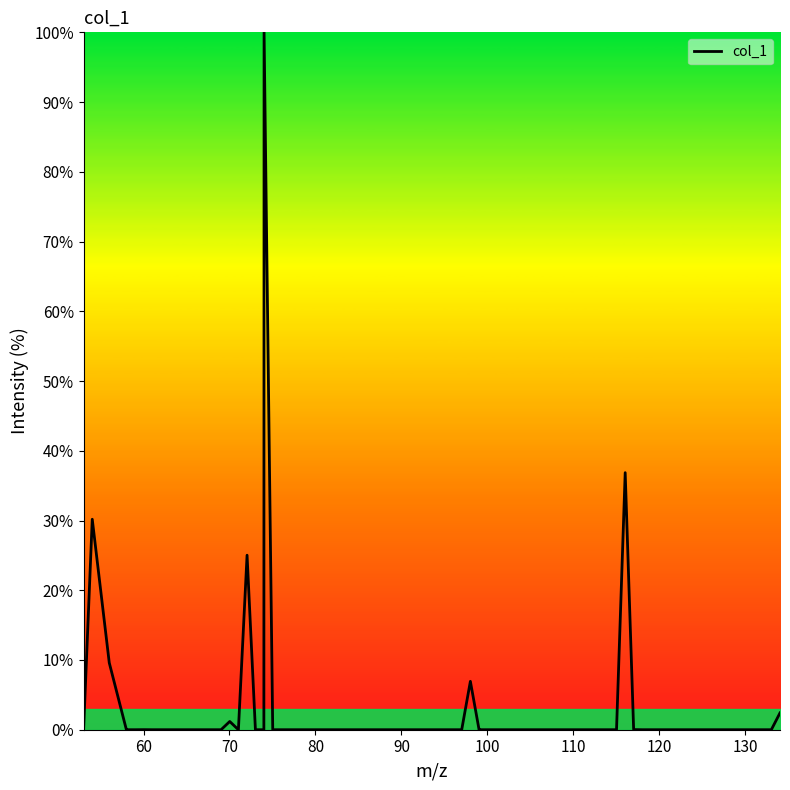

What is the difference between the maximum and minimum values?

100.0